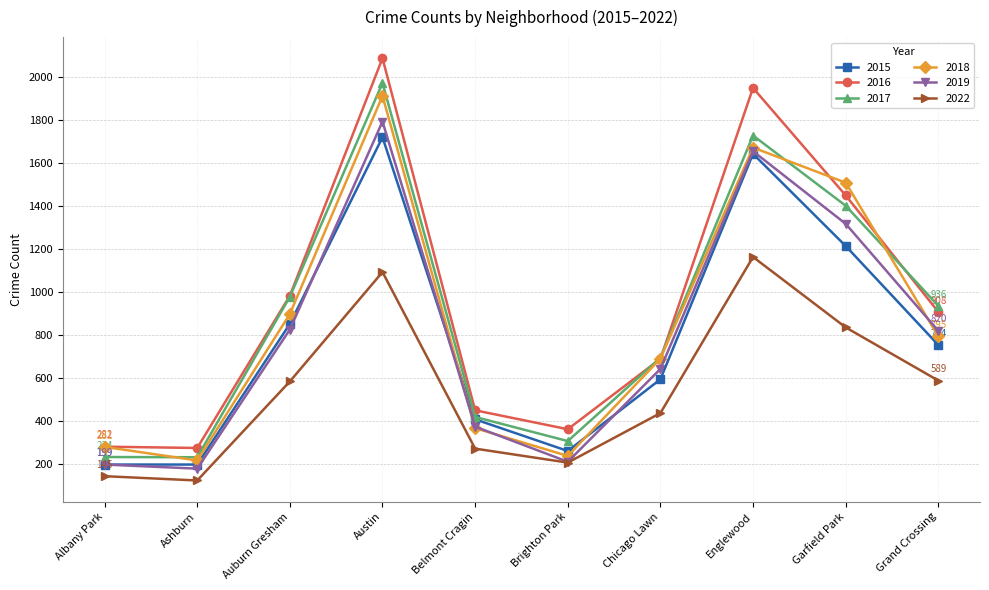

What is the label of the 9th point from the left?

Garfield Park